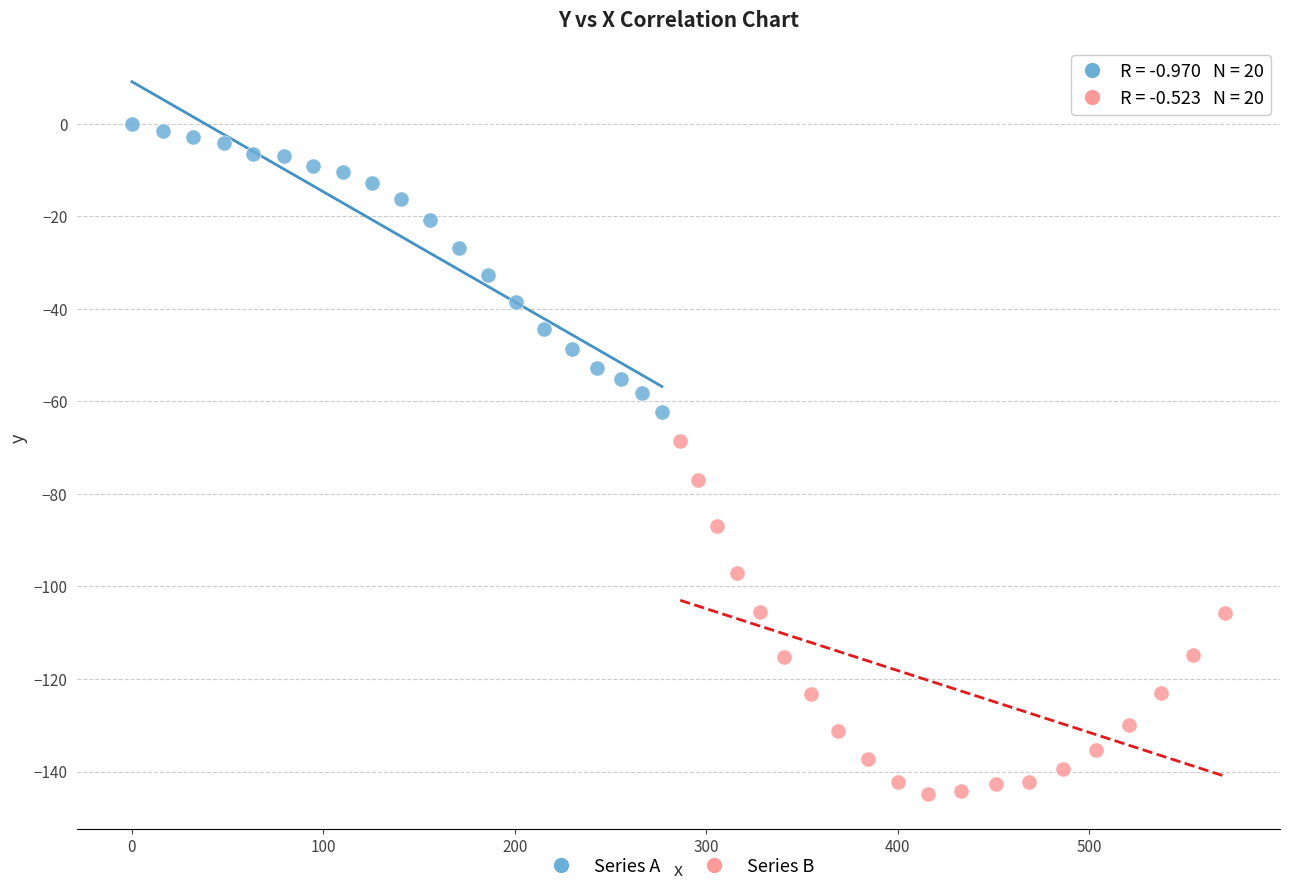

What are all the series names shown in the legend?

Series A, Series B